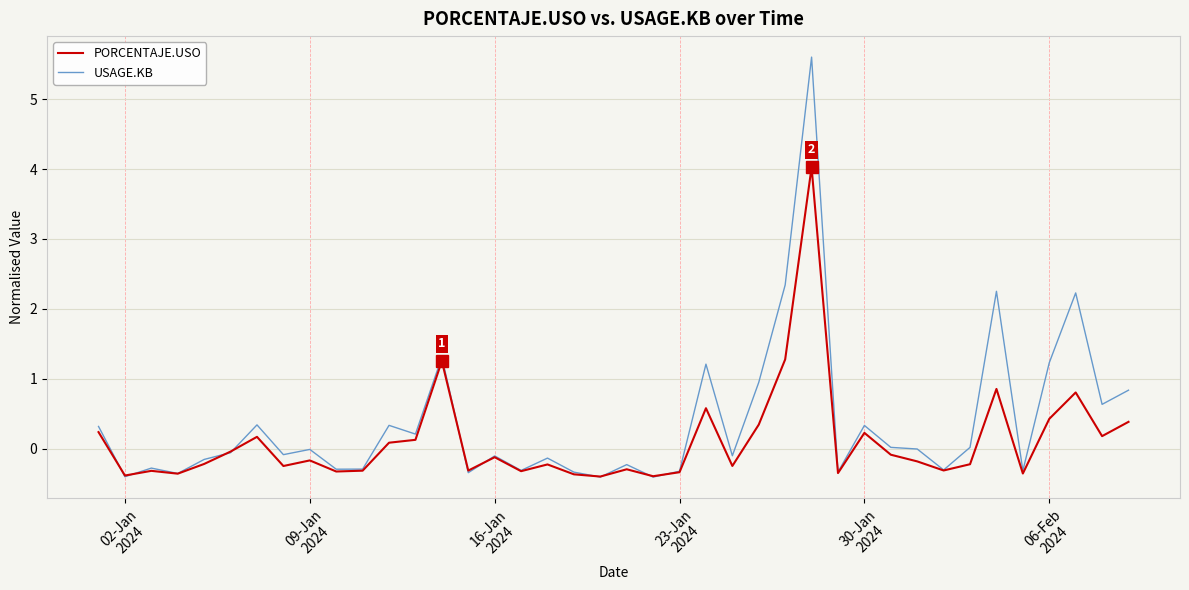

Which series has the largest total across all categories?

USAGE.KB